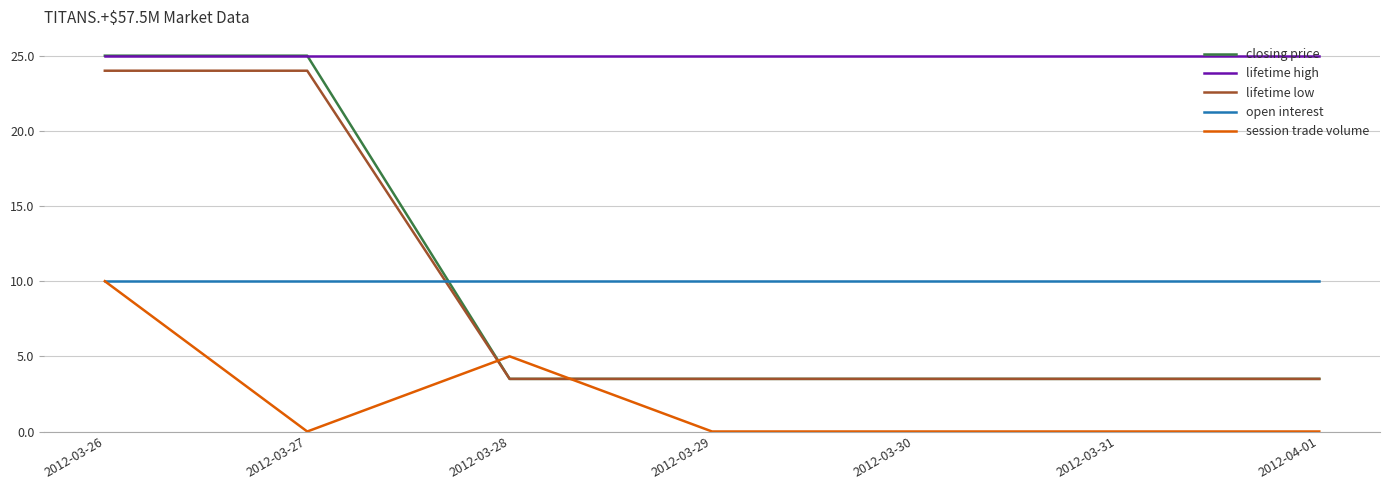

What is the spread (max minus min) of values at 2012-04-01?

25.0